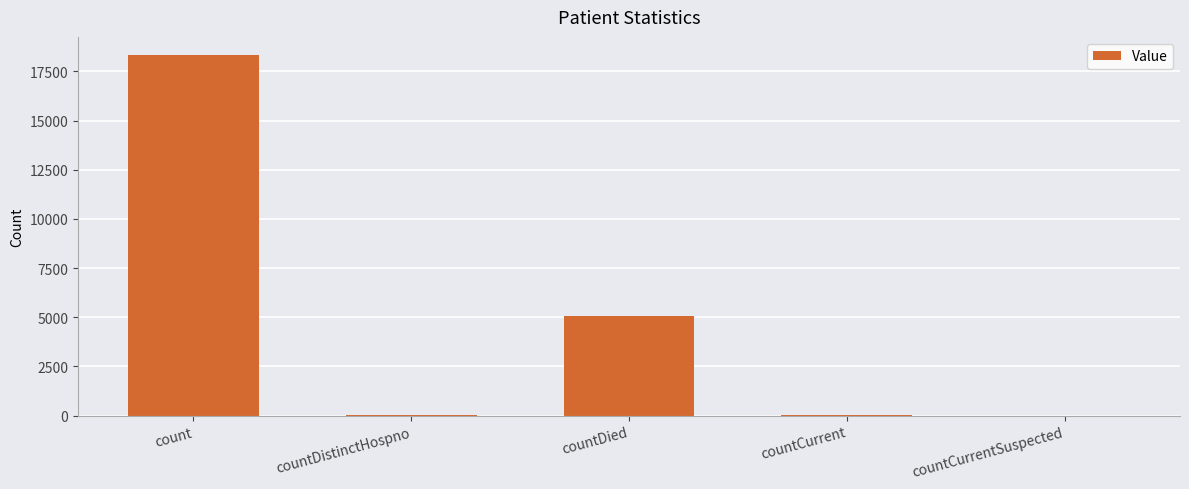

Are the bars horizontal?

No